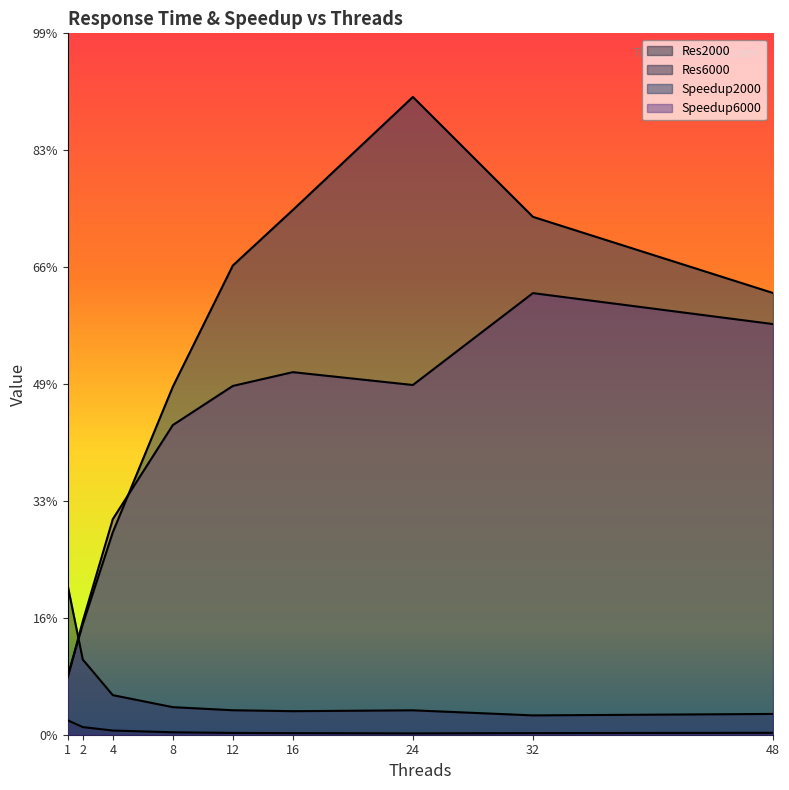

What is the difference between the second highest and minimum values in the Speedup2000 series?

8.0